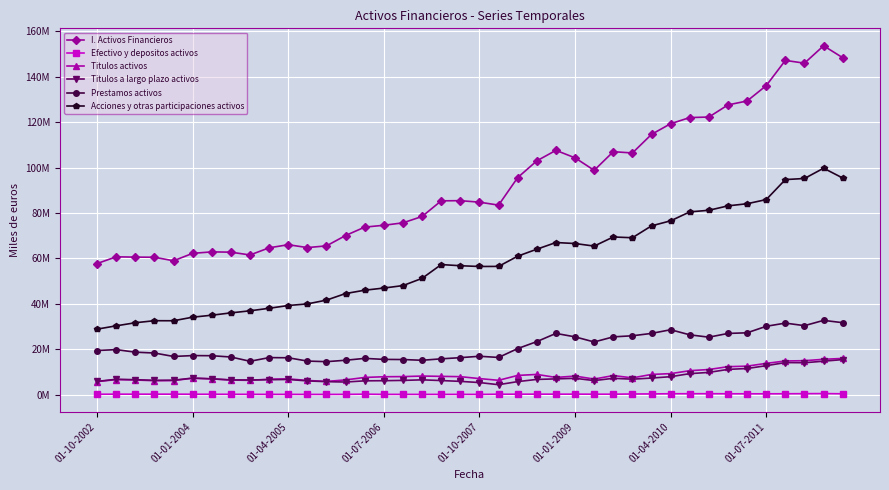

What are all the series names shown in the legend?

I. Activos Financieros, Efectivo y depositos activos, Titulos activos, Titulos a largo plazo activos, Prestamos activos, Acciones y otras participaciones activos